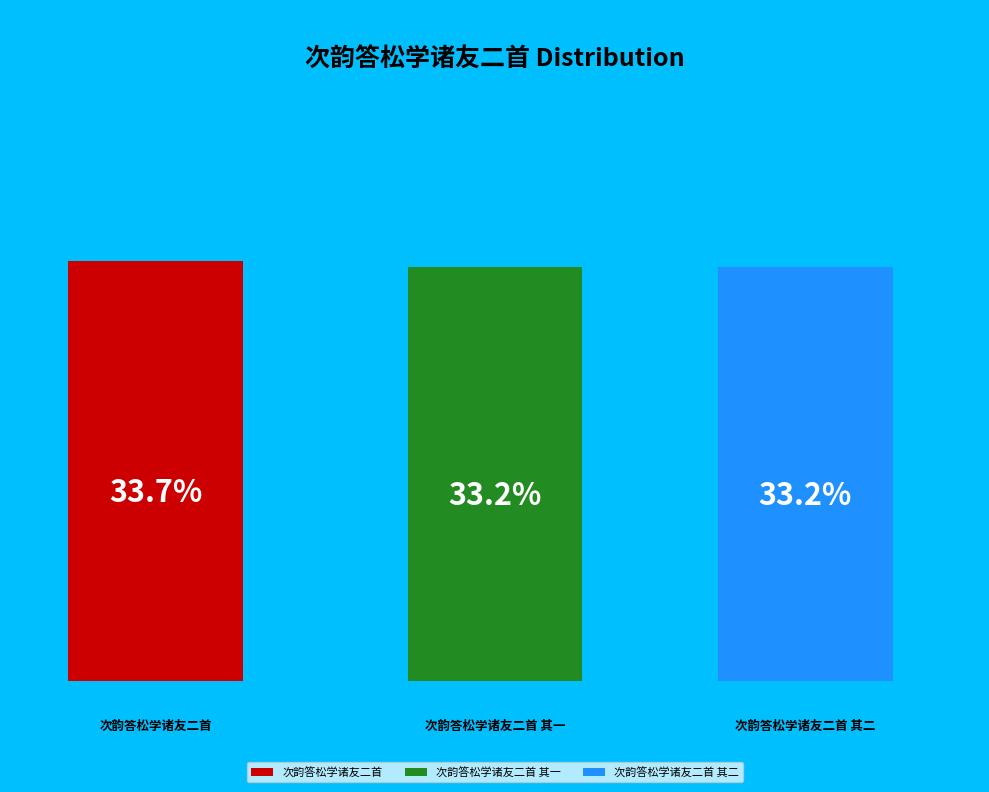

Which has a higher value, 次韵答松学诸友二首 其二 or 次韵答松学诸友二首?

次韵答松学诸友二首